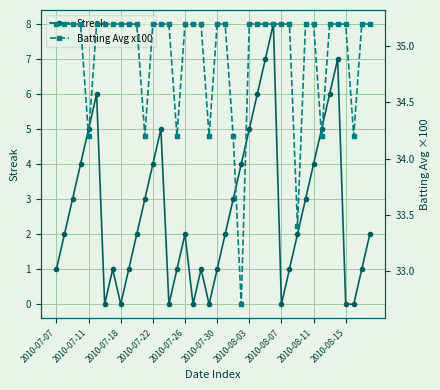

What is the maximum value for Streak?

8